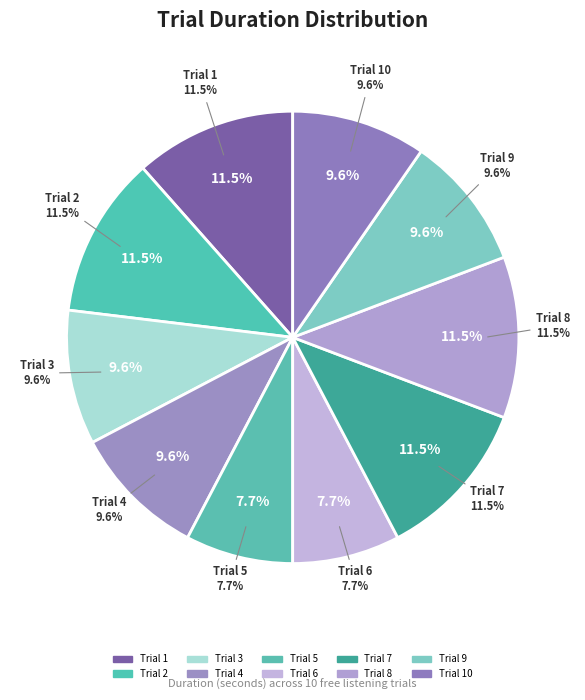

What is the smallest slice in the pie chart?

5